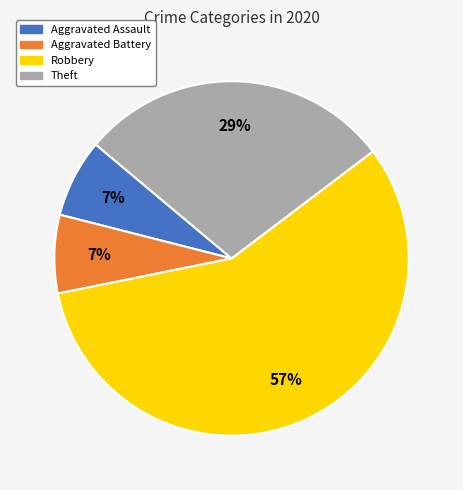

Between Theft and Robbery, which is larger?

Robbery